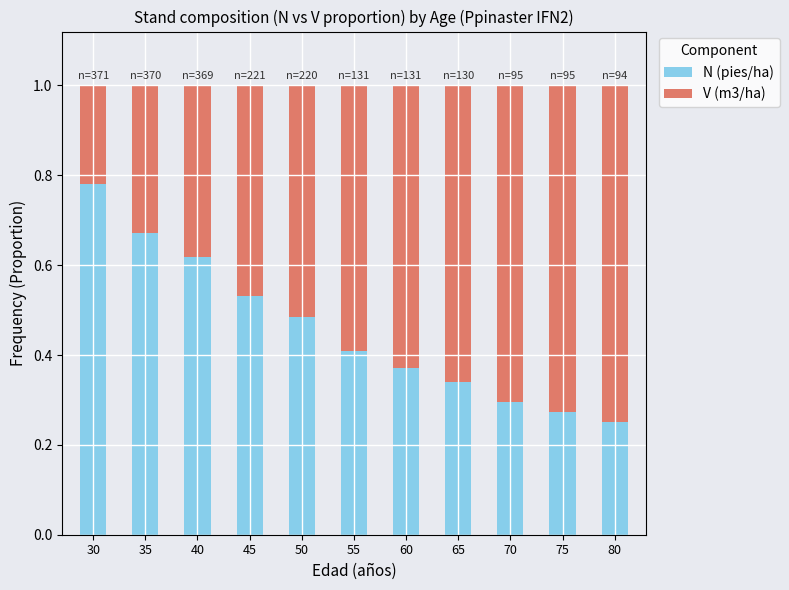

What is the sum of all N (pies/ha) values?

5.0